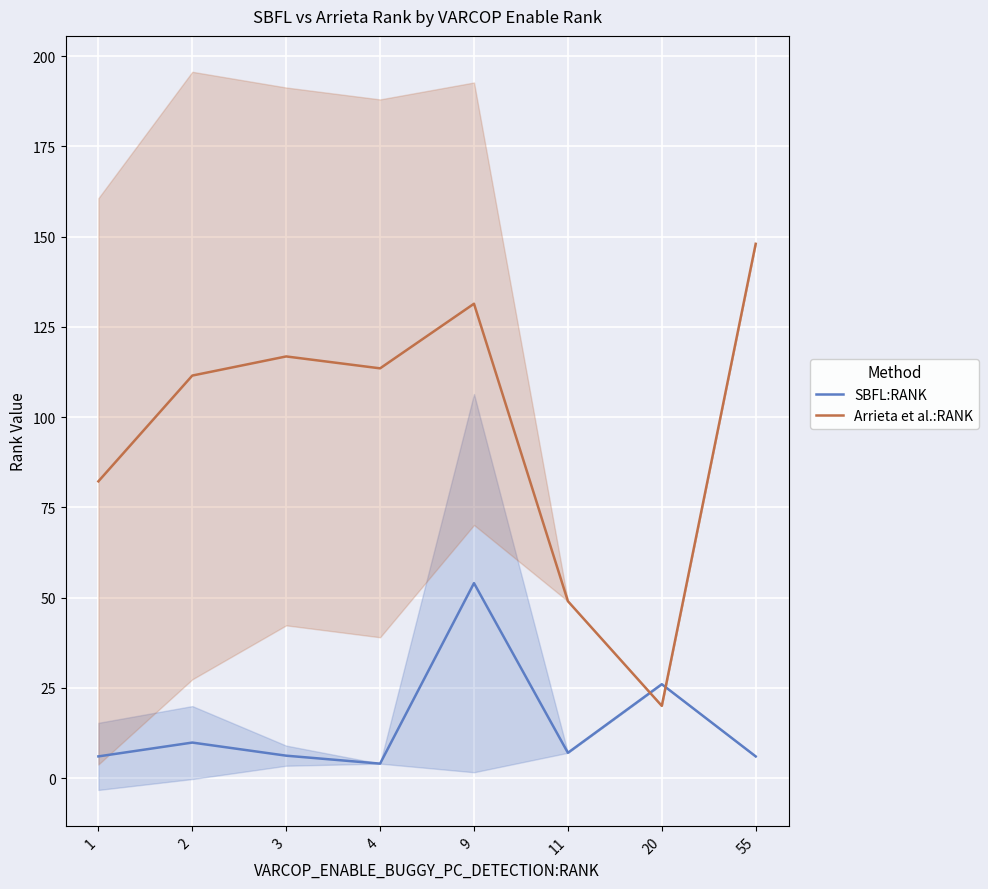

Where is the first local minimum for Arrieta et al.:RANK?

4